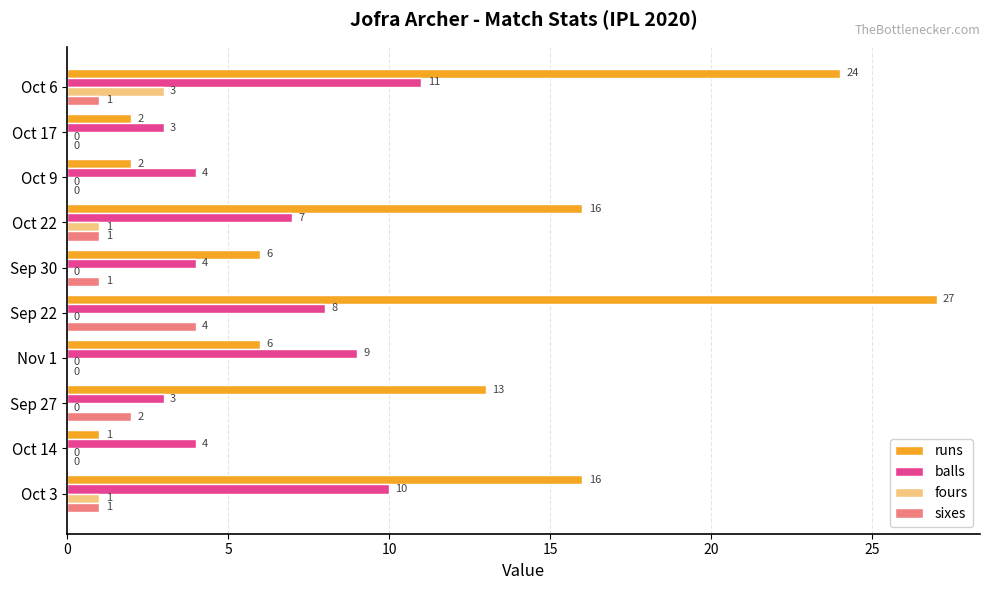

How many sixes values are between 0 and 1?

8